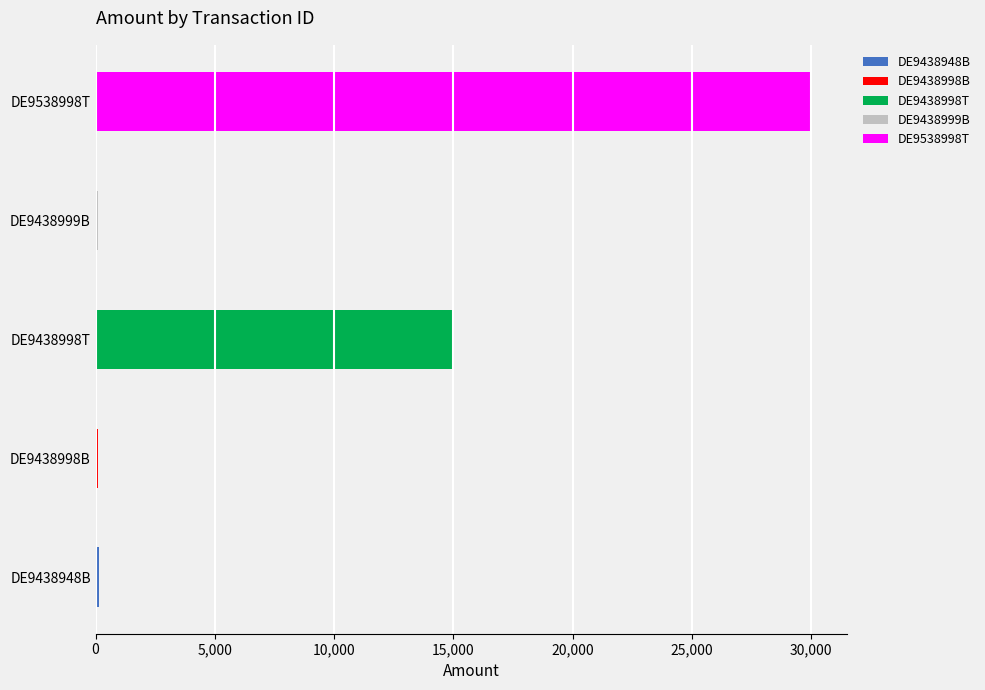

What is the change in value from DE9438948B to DE9438998B?

-50